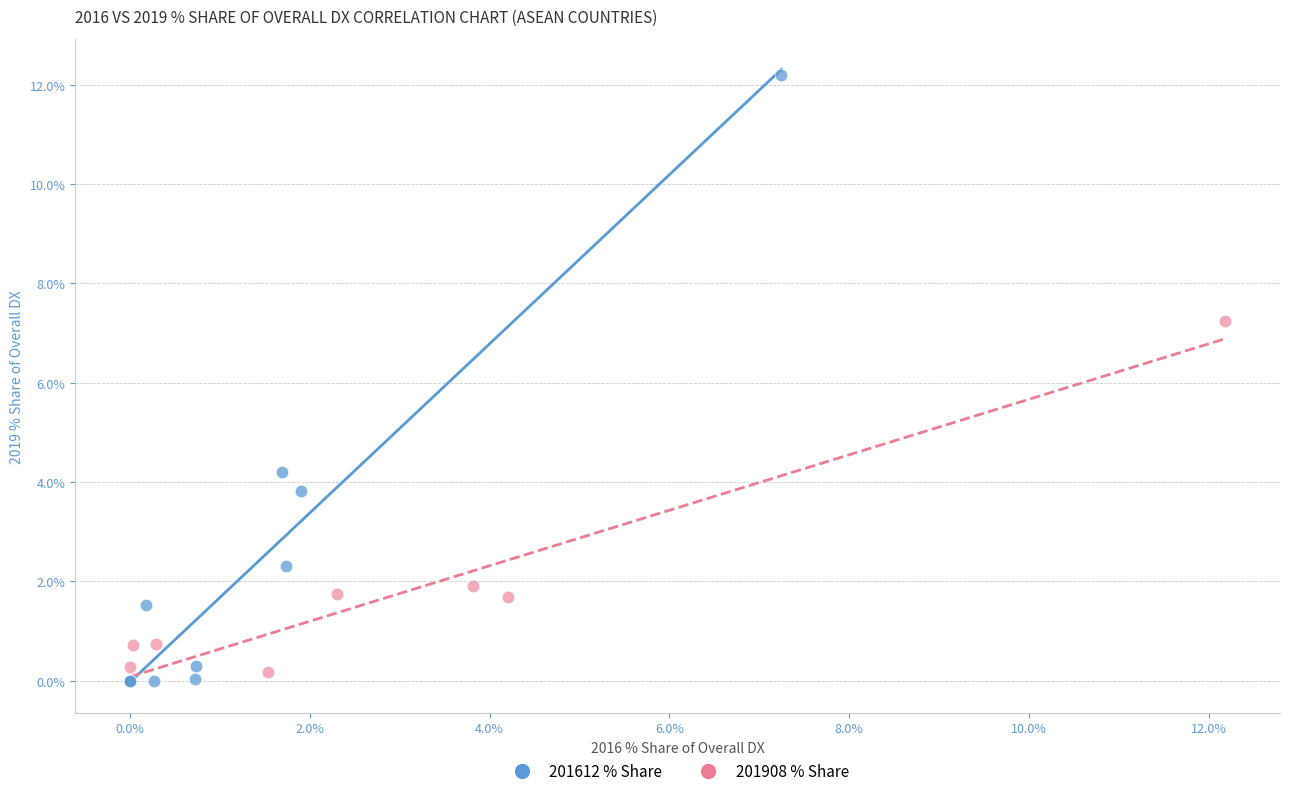

What are all the series names shown in the legend?

201612 % Share, 201908 % Share